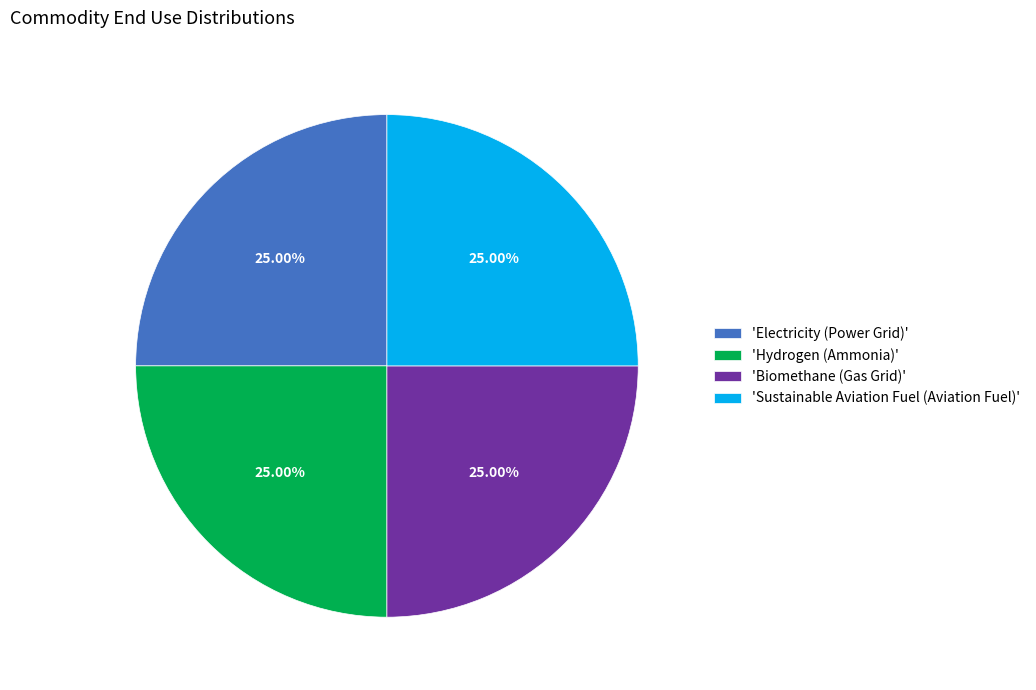

Is 'Electricity (Power Grid)' the majority of the pie?

No